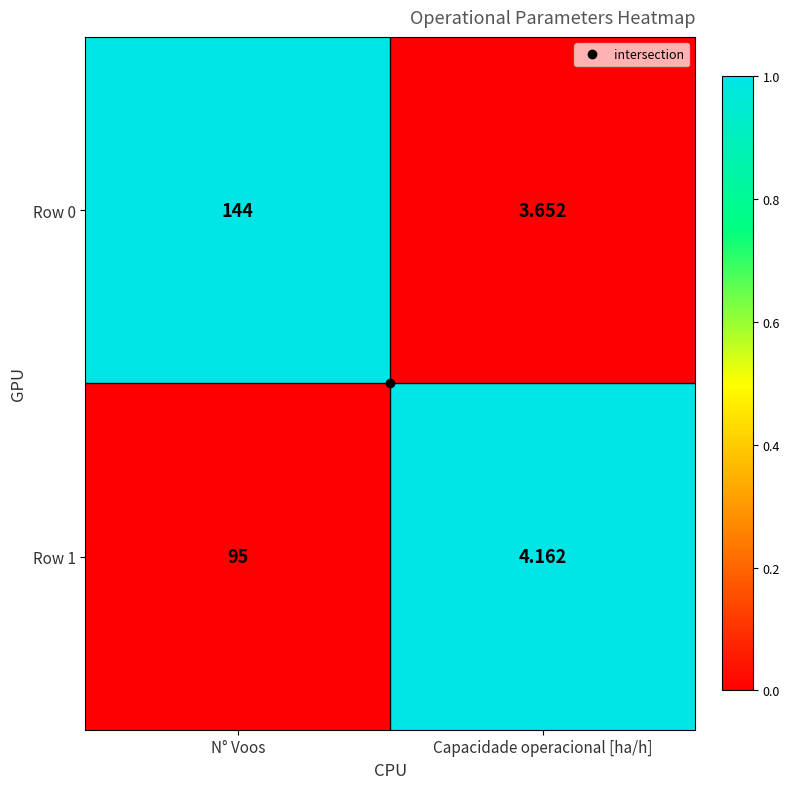

Where is Row 1 nearest to the value 49?

Capacidade operacional [ha/h]